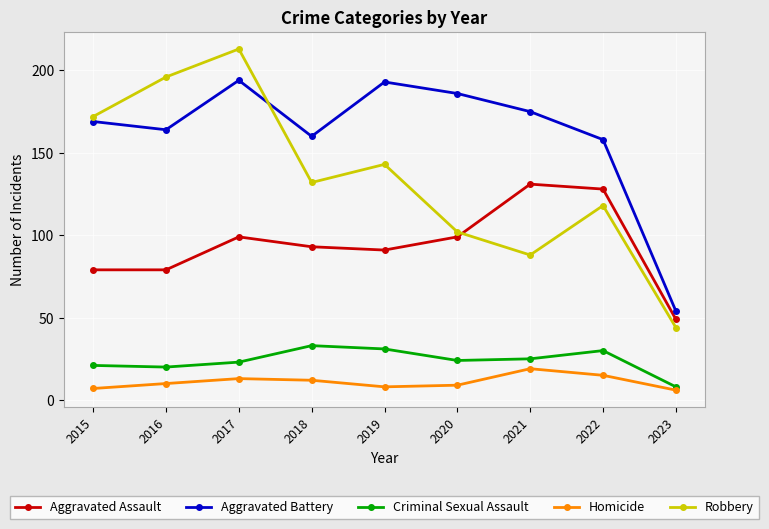

Where is the first local maximum for Aggravated Battery?

2017